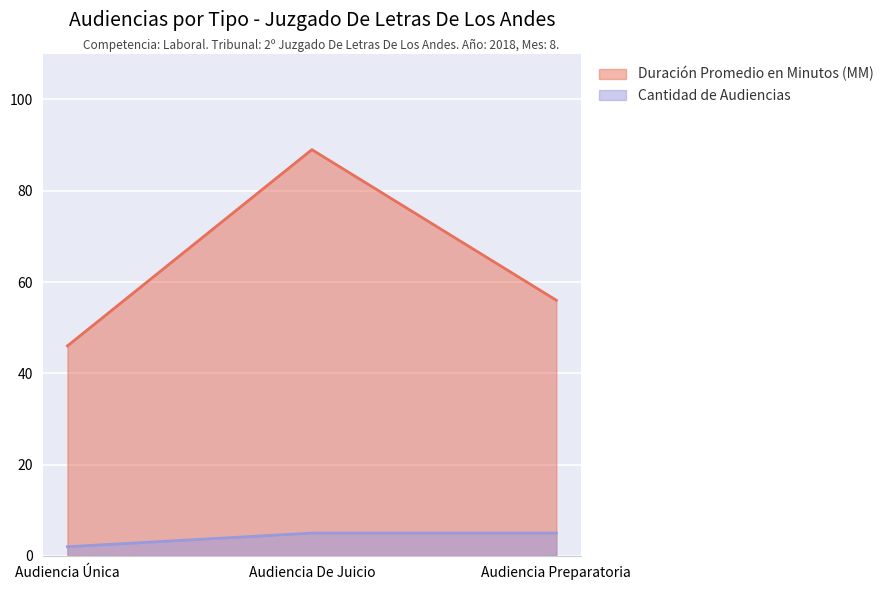

What are all the series names shown in the legend?

Duración Promedio en Minutos (MM), Cantidad de Audiencias